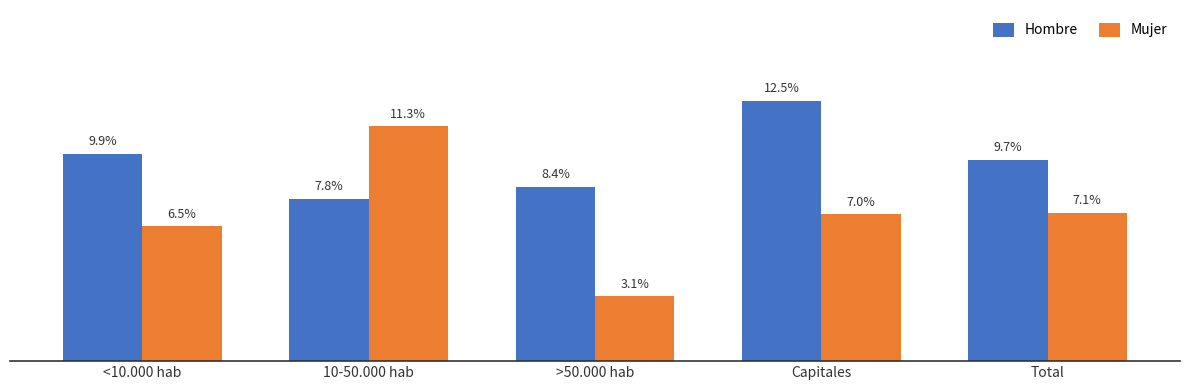

What are all the series names shown in the legend?

Hombre, Mujer